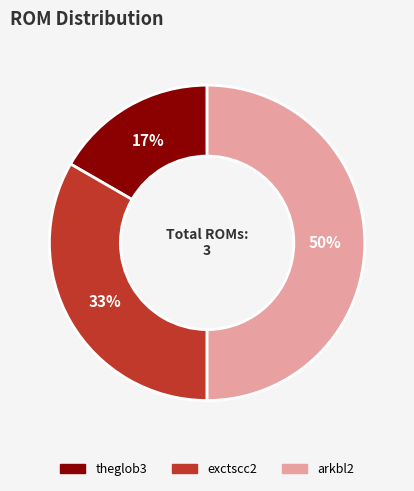

Which category has the smallest portion of the pie?

theglob3